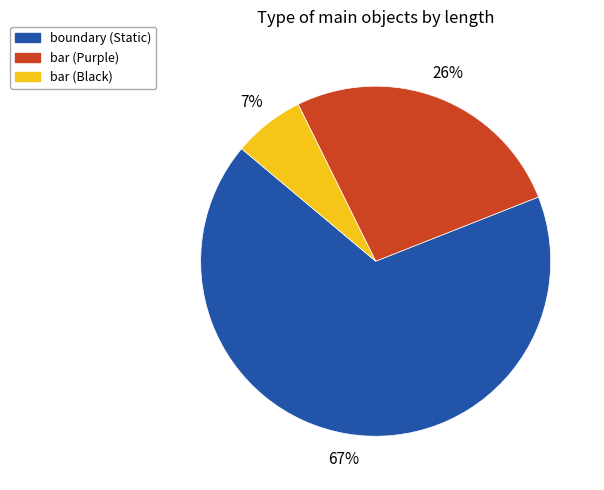

Do bar (Black) and bar (Purple) together represent more than half of the pie?

No